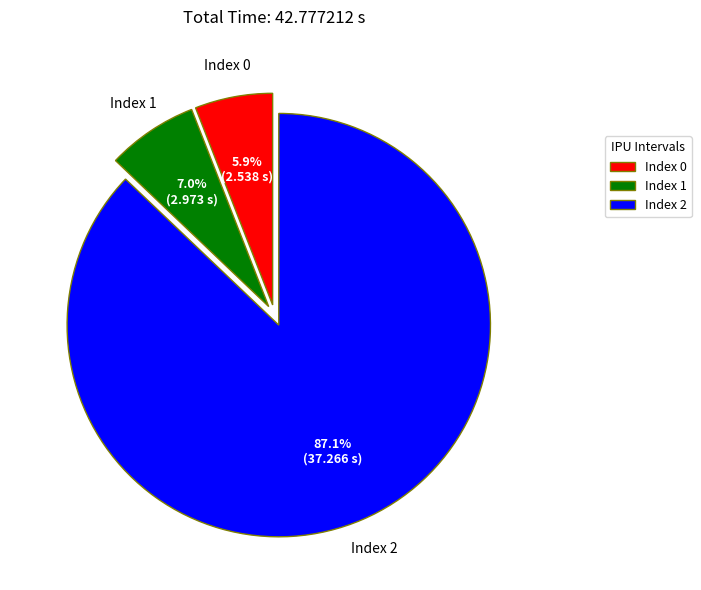

How many slices are in this pie chart?

3